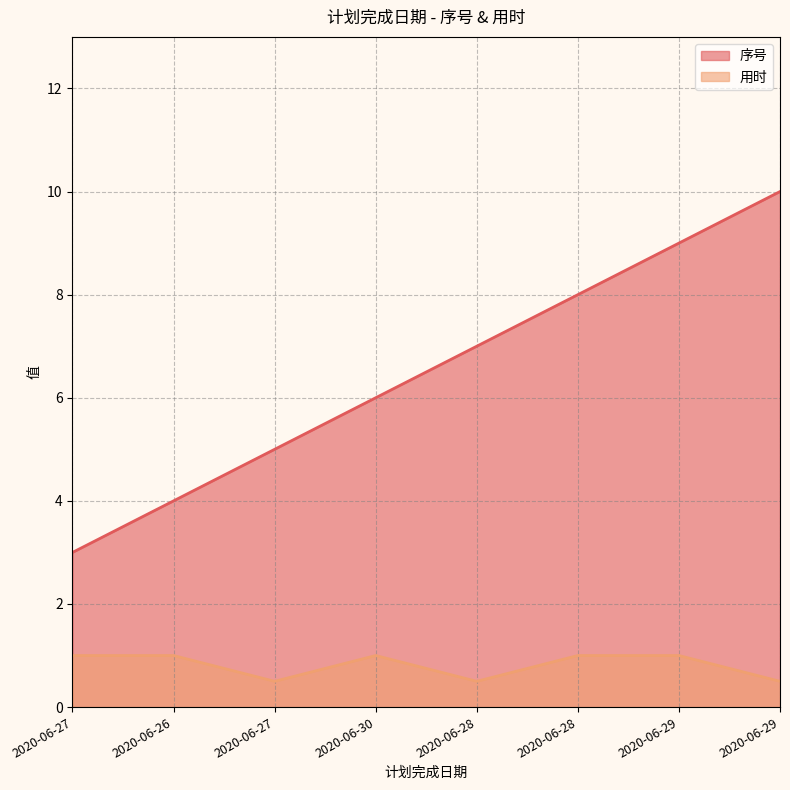

How many categories are shown in the chart?

8